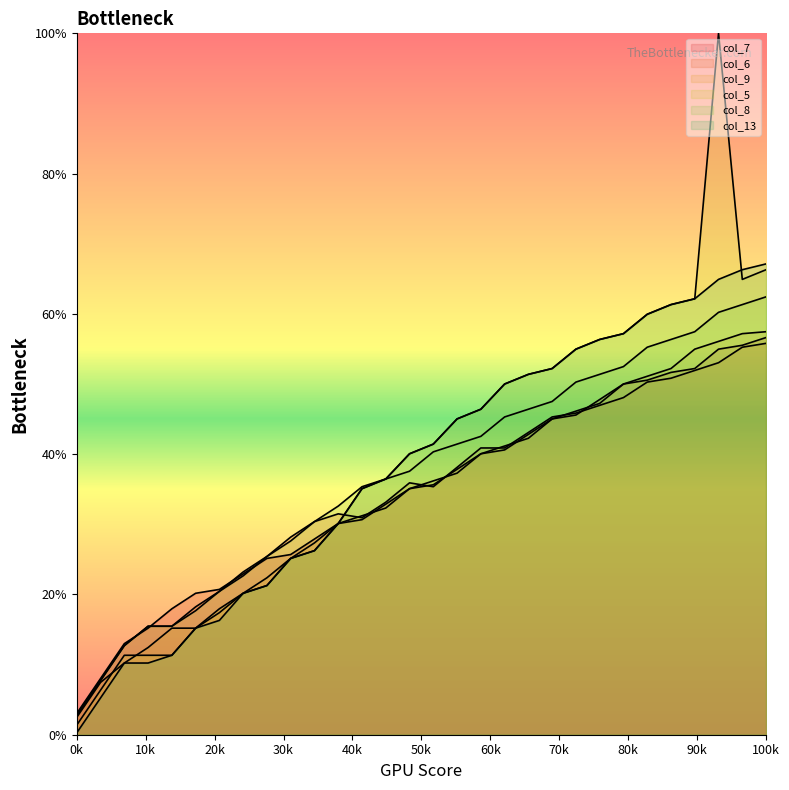

True or false: col_8 and col_9 cross at least once.

False